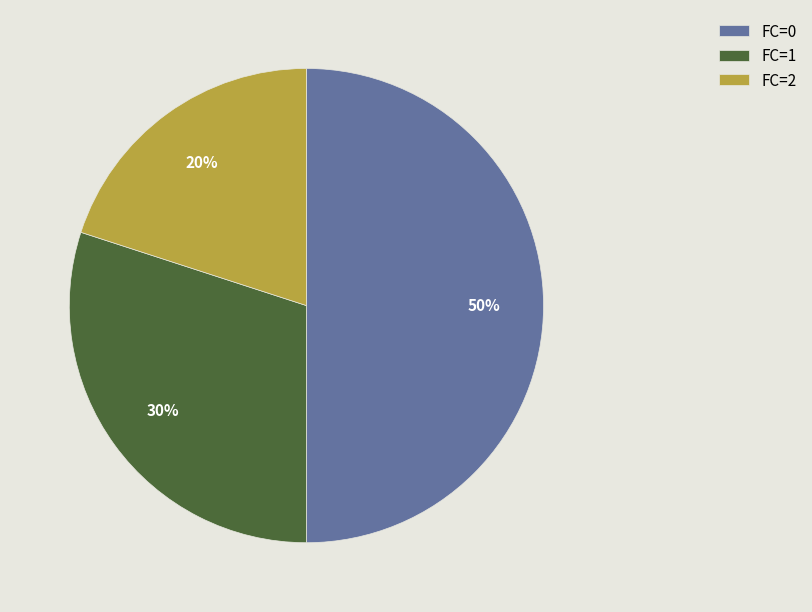

Do FC=0 and FC=1 together represent more than half of the pie?

Yes